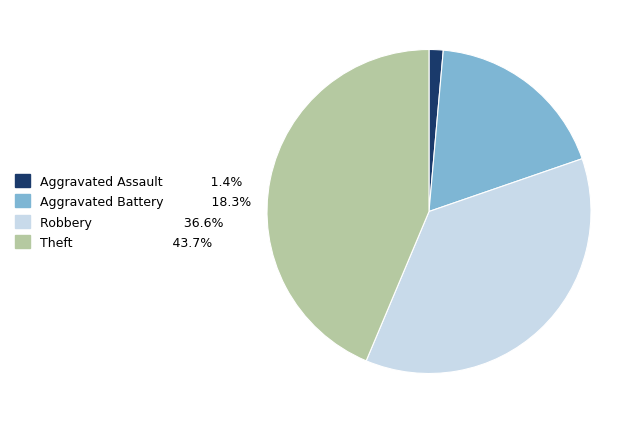

Which category has the smallest portion of the pie?

Aggravated Assault